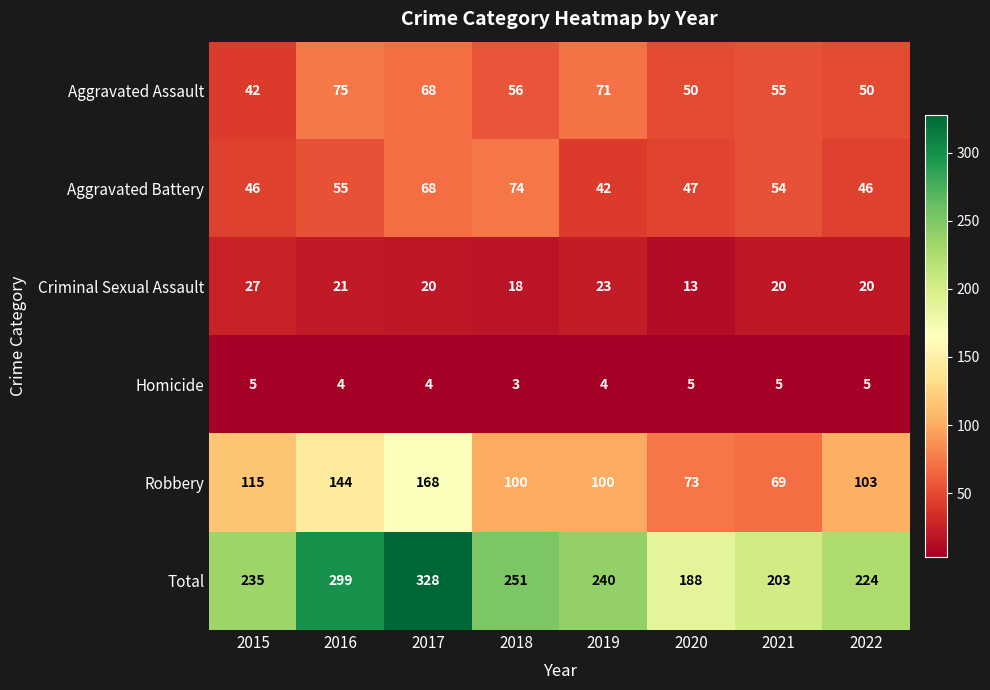

At which category does the chart reach its peak across all series?

2017